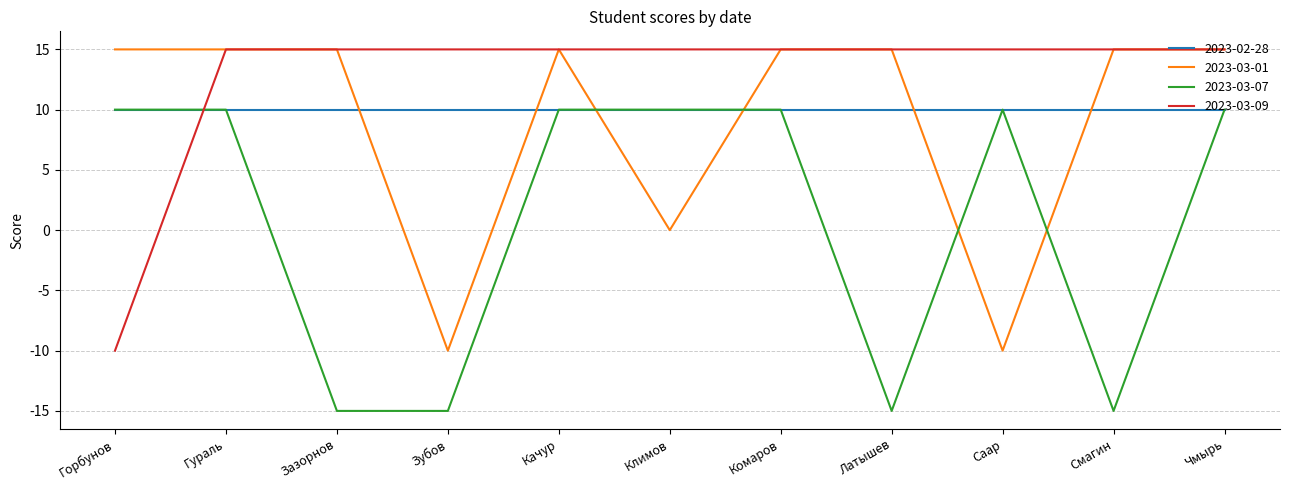

What is the total value across all series at Комаров?

50